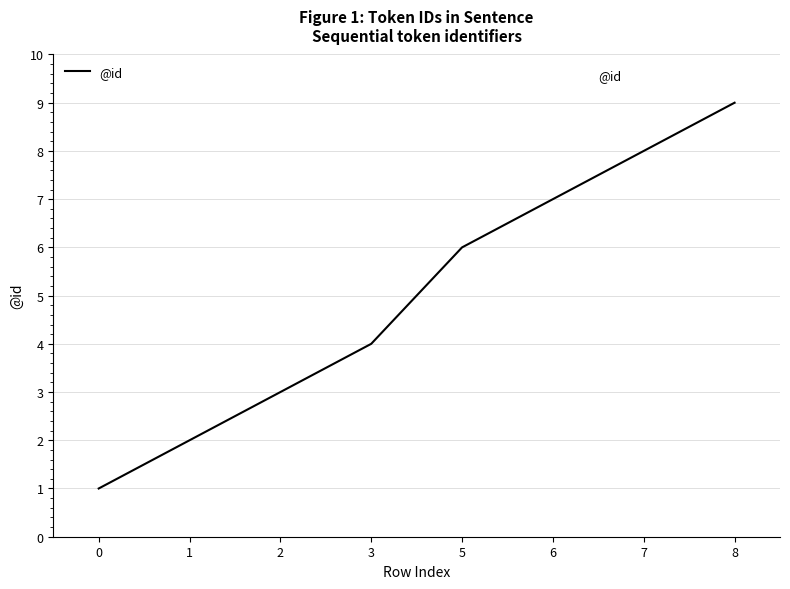

Where is the data nearest to the value 5?

3